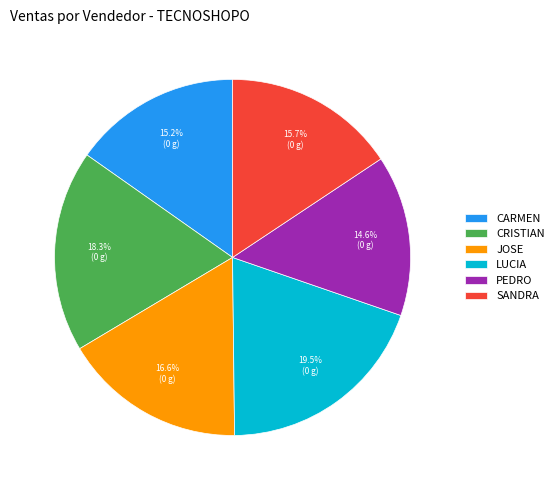

Does LUCIA account for over 50% of the chart?

No